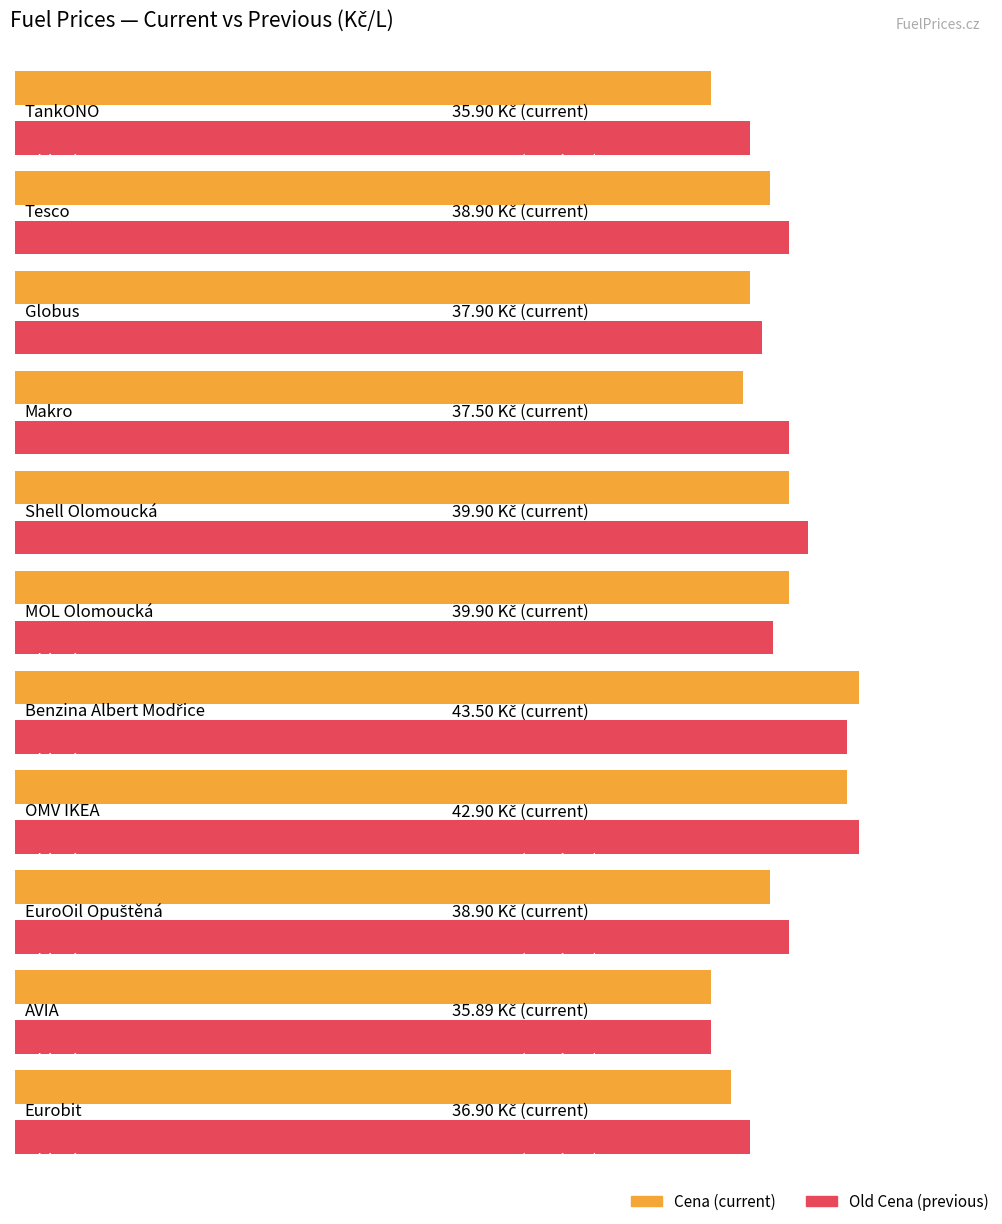

List the labels in order of Old Cena value, largest first.

OMV IKEA, Benzina Albert Modřice, Shell Olomoucká, Tesco, Makro, EuroOil Opuštěná, MOL Olomoucká, Globus, TankONO, Eurobit, AVIA